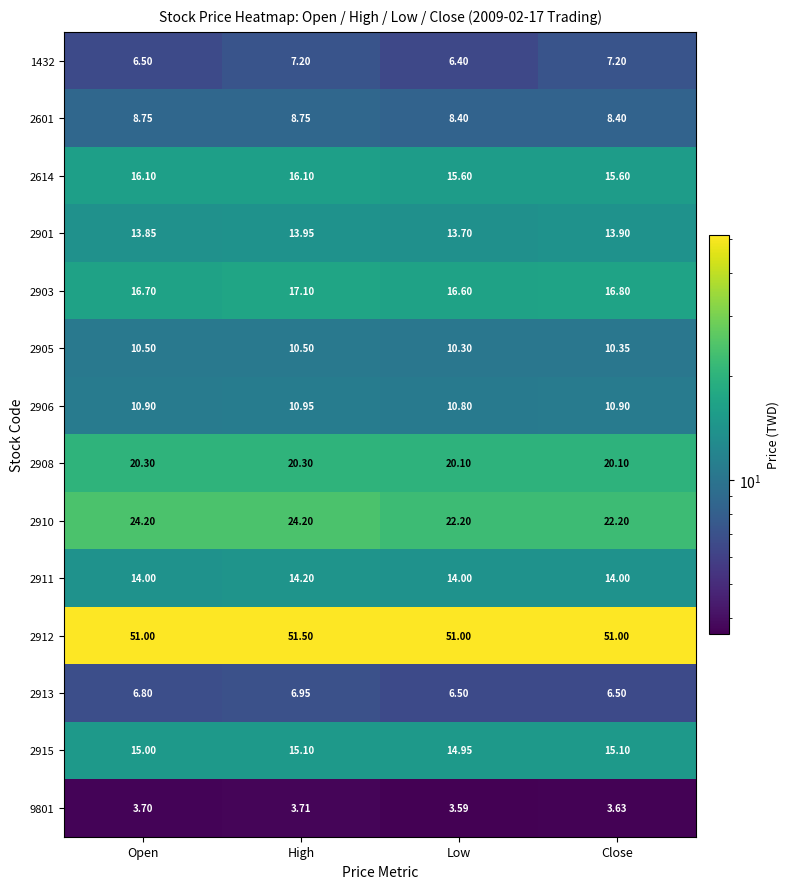

Which category has the lowest value across all series?

Low